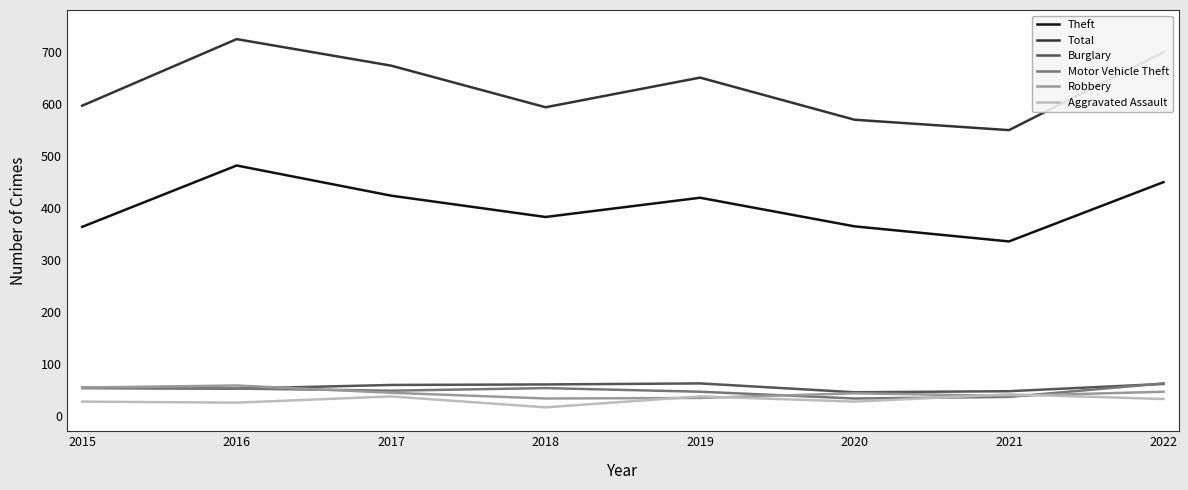

What is the difference between the maximum and second lowest values in the Aggravated Assault series?

16